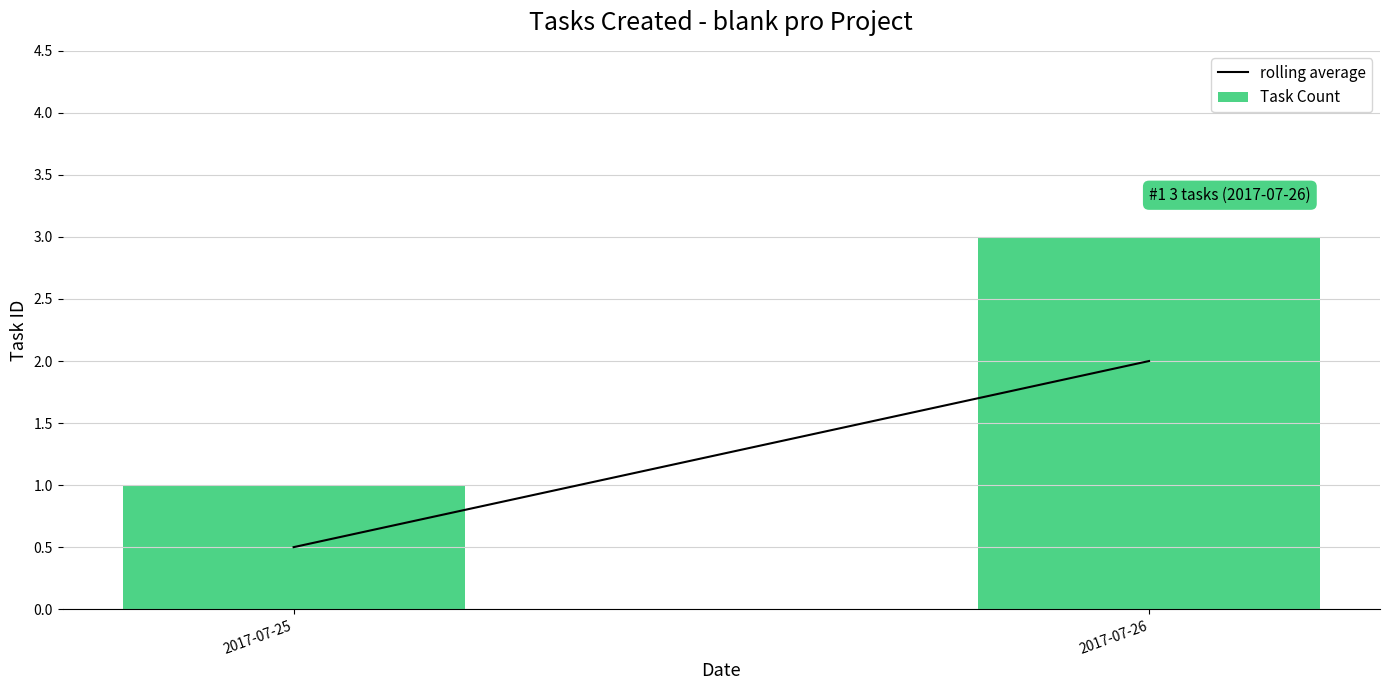

List the labels in order of value, largest first.

2017-07-26, 2017-07-25